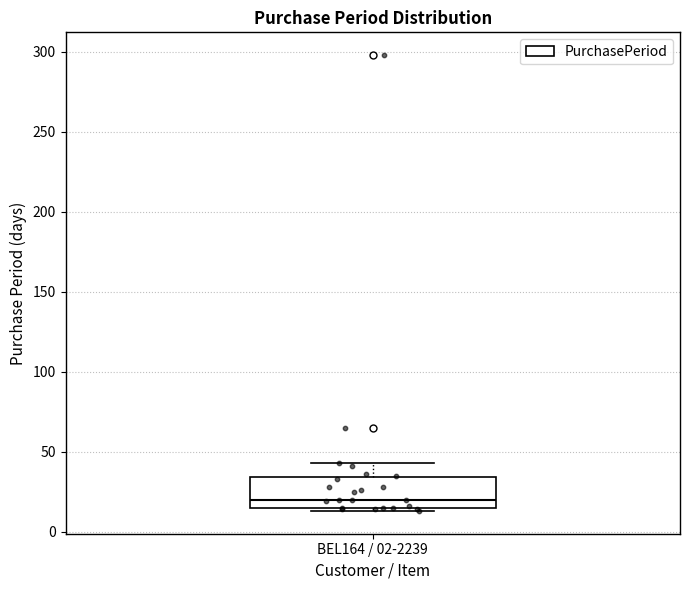

Read this box plot against the y-axis: the position of the median line, the range covered by the box, and the ends of both whiskers. The values are not printed on the chart, so give them approximately, as read against the axis.

median 20, box 15 to 35, whiskers 15 (just below the box's lower edge) to 45